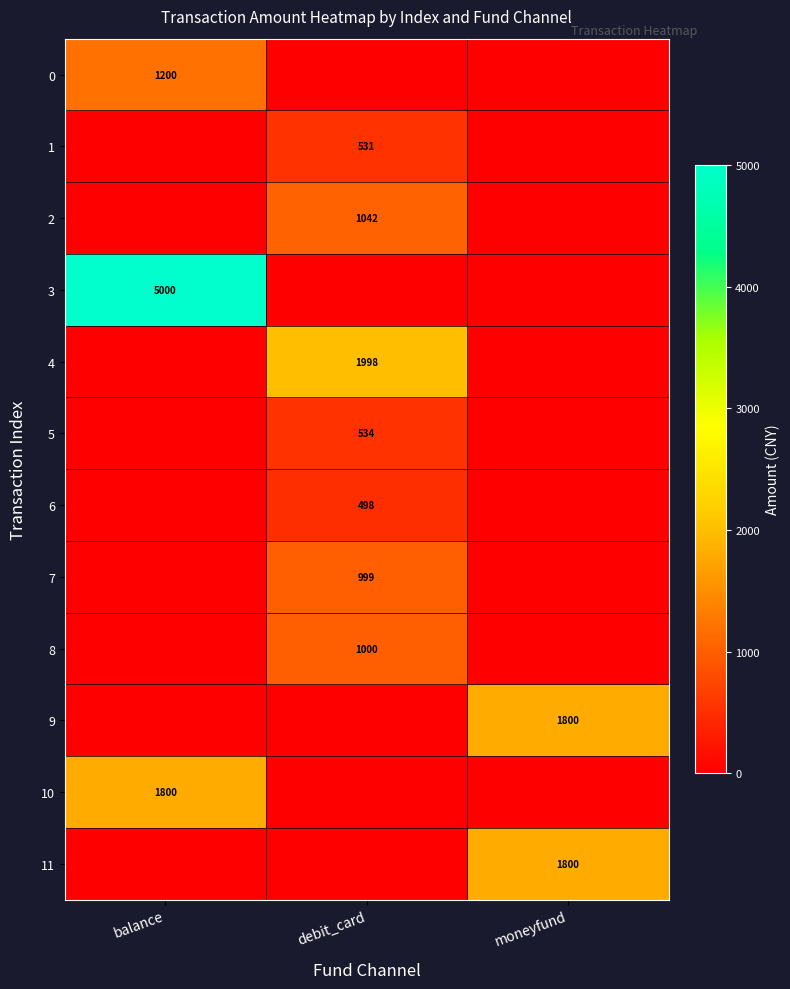

The 5 series shows 192.9 at debit_card. True or false?

False